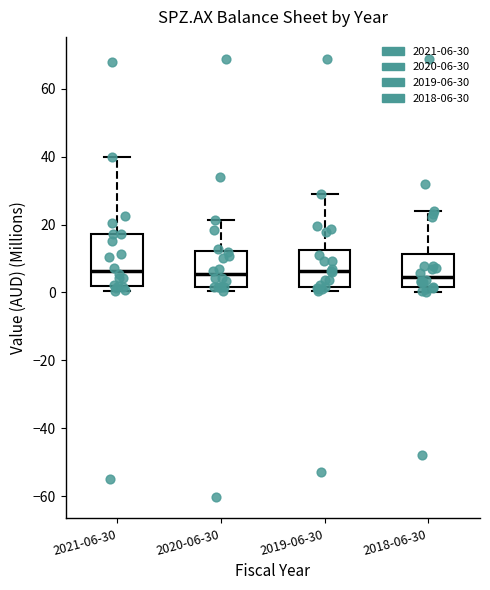

Reading left to right, read every box against the y-axis: the position of its median line, the range the box covers, and the ends of its whiskers. The values are not printed on the chart, so give them approximately, as read against the axis.

2021-06-30: median 6, box 2 to 18, whiskers 0 to 40
2020-06-30: median 6, box 2 to 12, whiskers 0 to 22
2019-06-30: median 6, box 2 to 12, whiskers 0 to 30
2018-06-30: median 4, box 2 to 12, whiskers 0 to 24